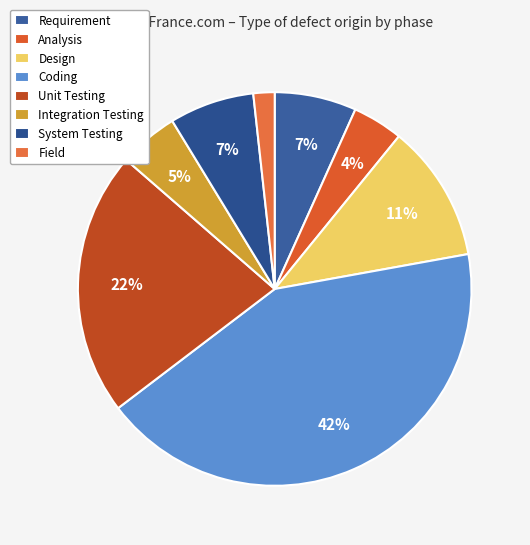

Count the number of slices in the pie.

8